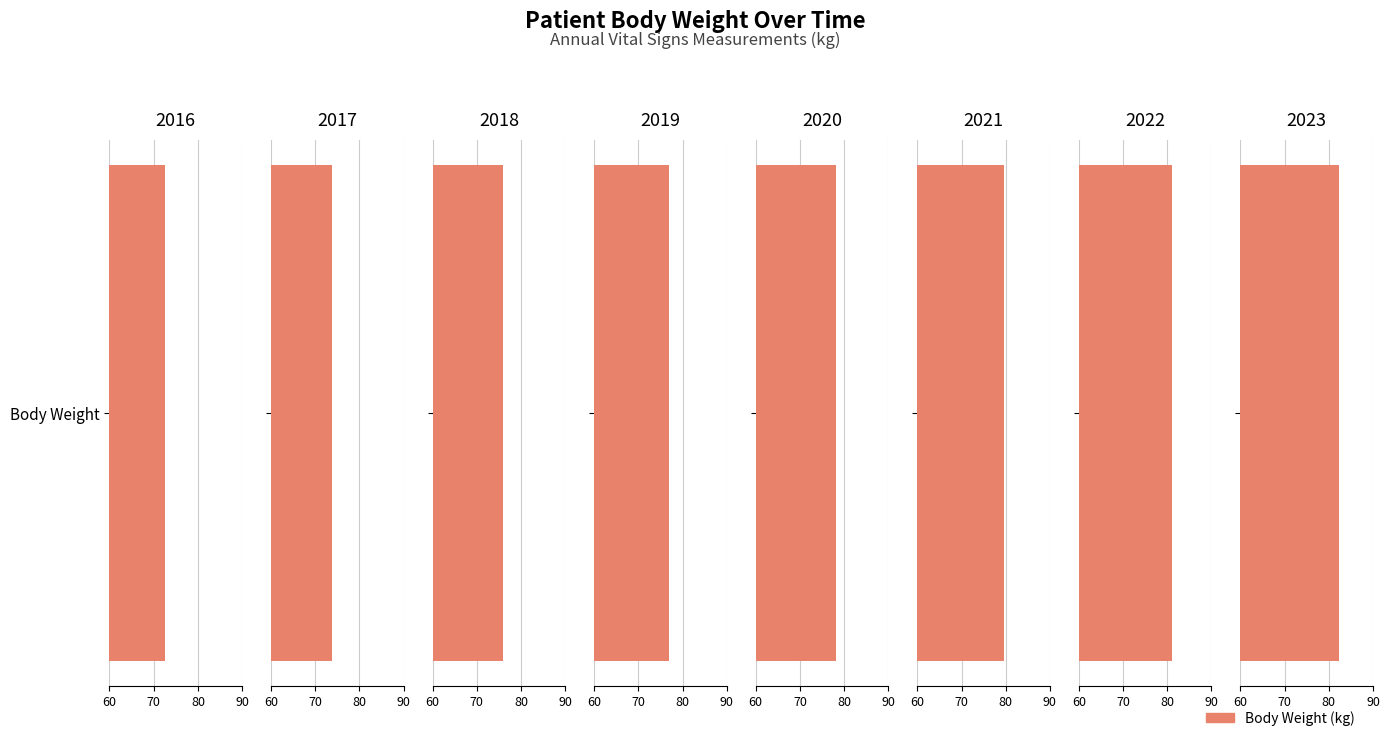

What is the average value?

77.6